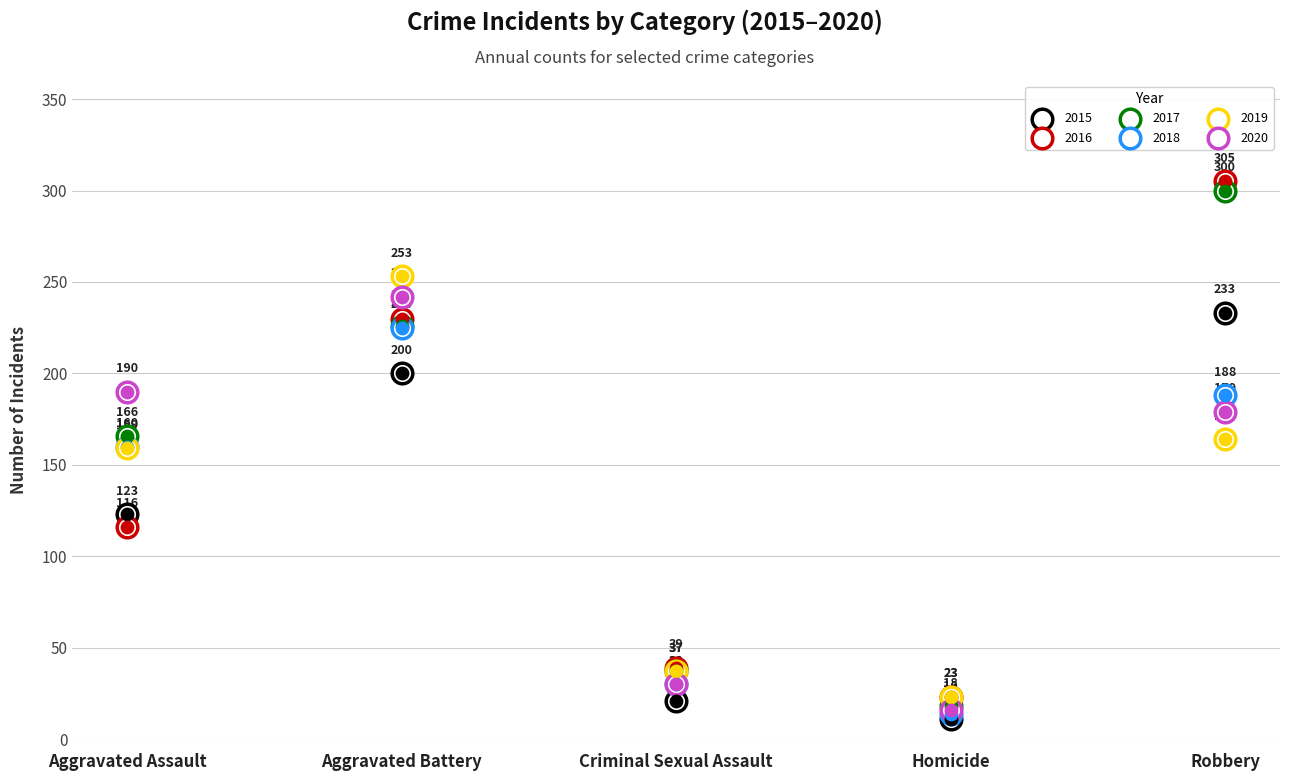

Which series reaches the maximum Y coordinate?

2016